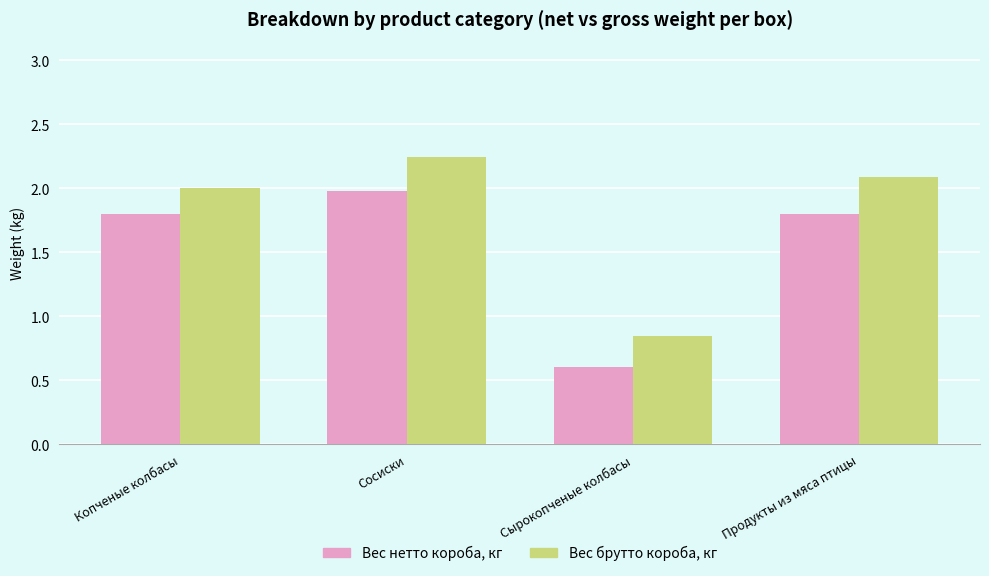

What is the lowest value of the Вес нетто короба, кг series?

0.6